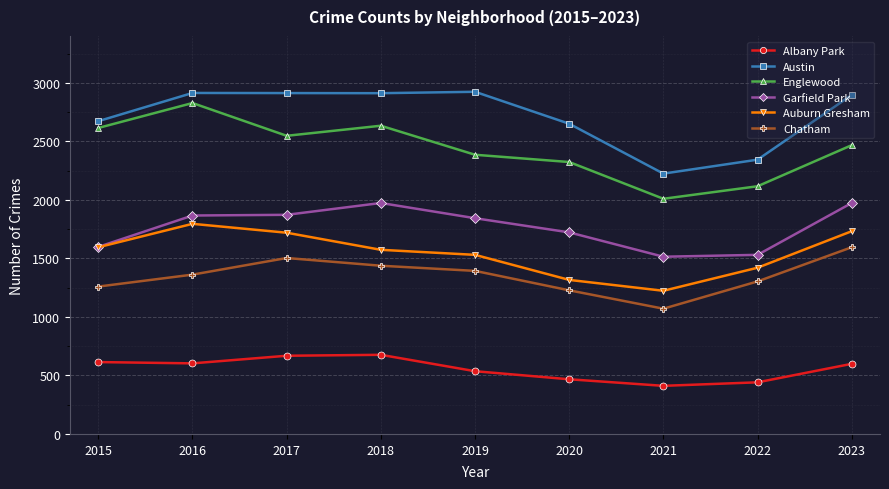

The Albany Park series shows 1128 at 2017. True or false?

False